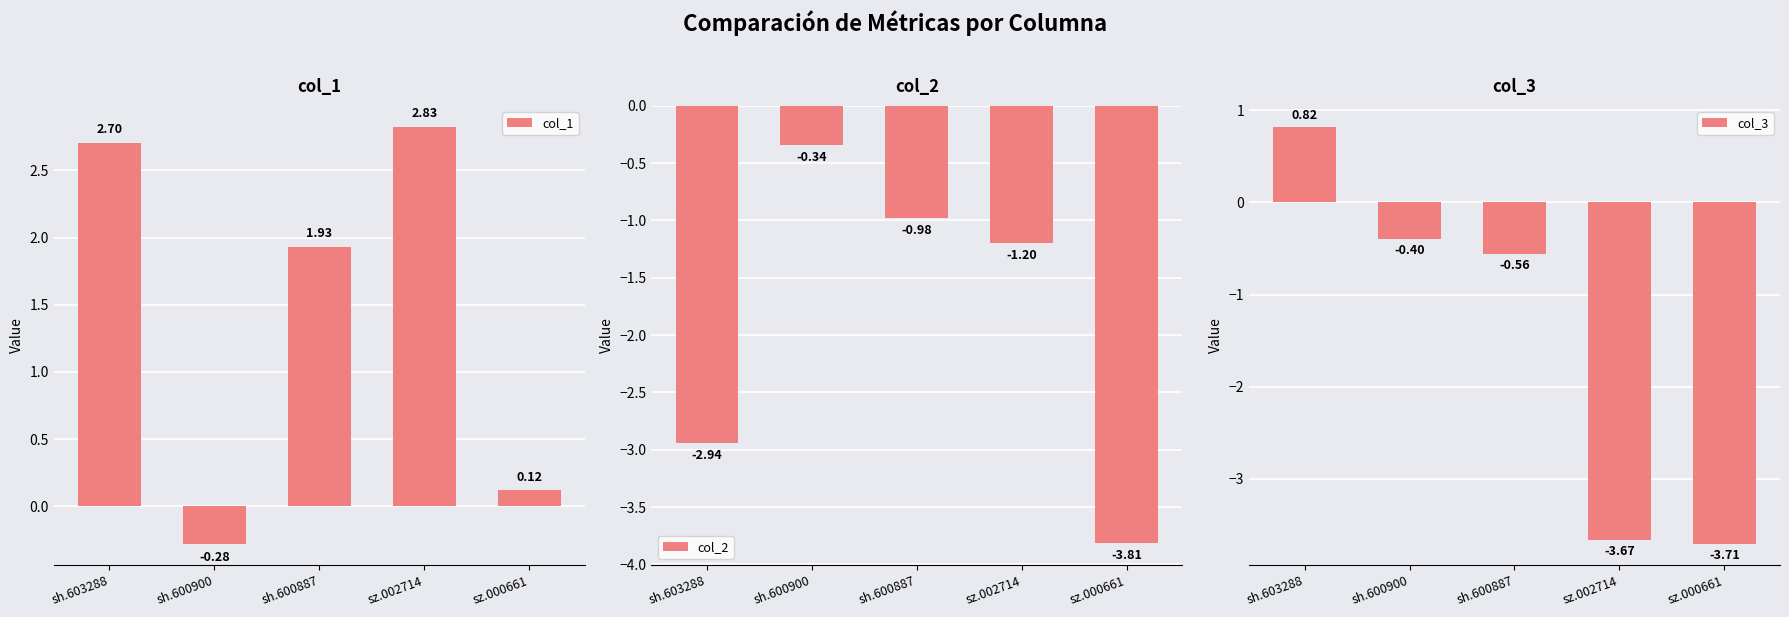

Is it true that col_2 equals -1.2 at sz.002714?

True